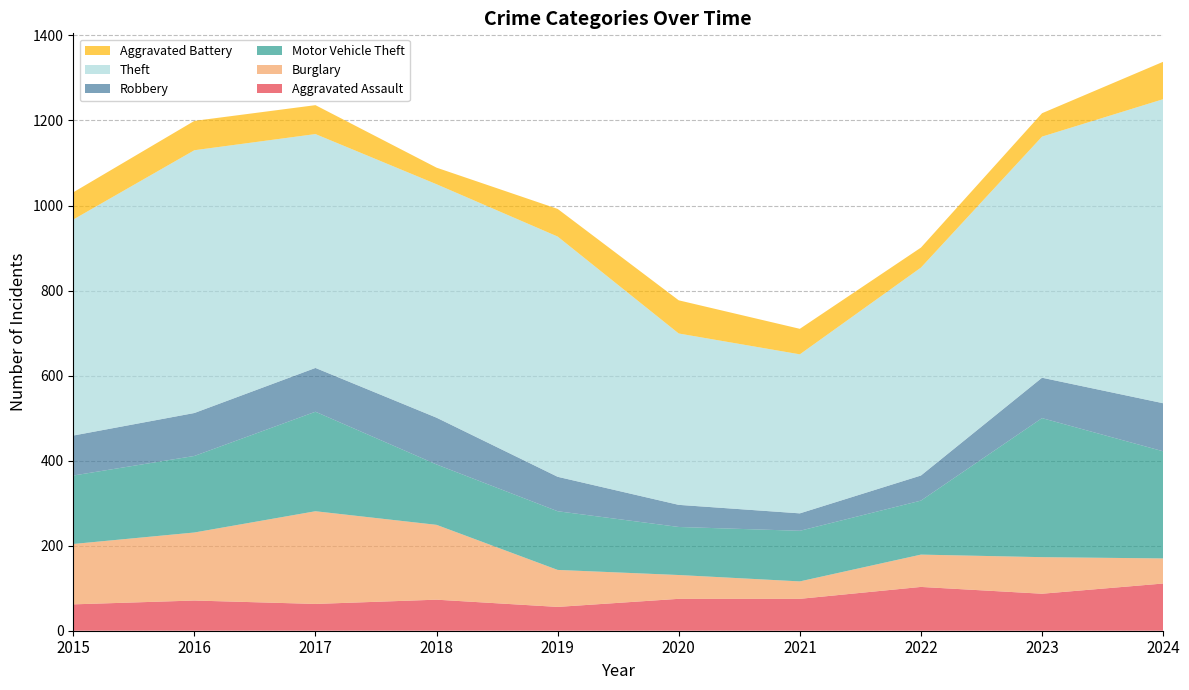

Reading left to right, list all the values displayed in this chart.

Aggravated Assault: 2015=62	2016=71	2017=63	2018=73	2019=56	2020=75	2021=75	2022=103	2023=87	2024=111
Burglary: 2015=142	2016=160	2017=218	2018=176	2019=87	2020=56	2021=41	2022=76	2023=86	2024=59
Motor Vehicle Theft: 2015=161	2016=180	2017=234	2018=142	2019=138	2020=113	2021=119	2022=127	2023=327	2024=252
Robbery: 2015=94	2016=101	2017=103	2018=110	2019=81	2020=52	2021=41	2022=59	2023=95	2024=113
Theft: 2015=508	2016=618	2017=550	2018=549	2019=565	2020=403	2021=374	2022=489	2023=567	2024=715
Aggravated Battery: 2015=64	2016=69	2017=68	2018=39	2019=65	2020=78	2021=60	2022=47	2023=55	2024=88